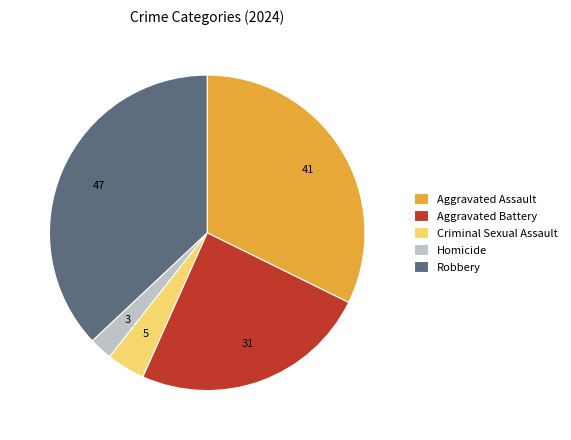

Between Aggravated Battery and Homicide, which is larger?

Aggravated Battery